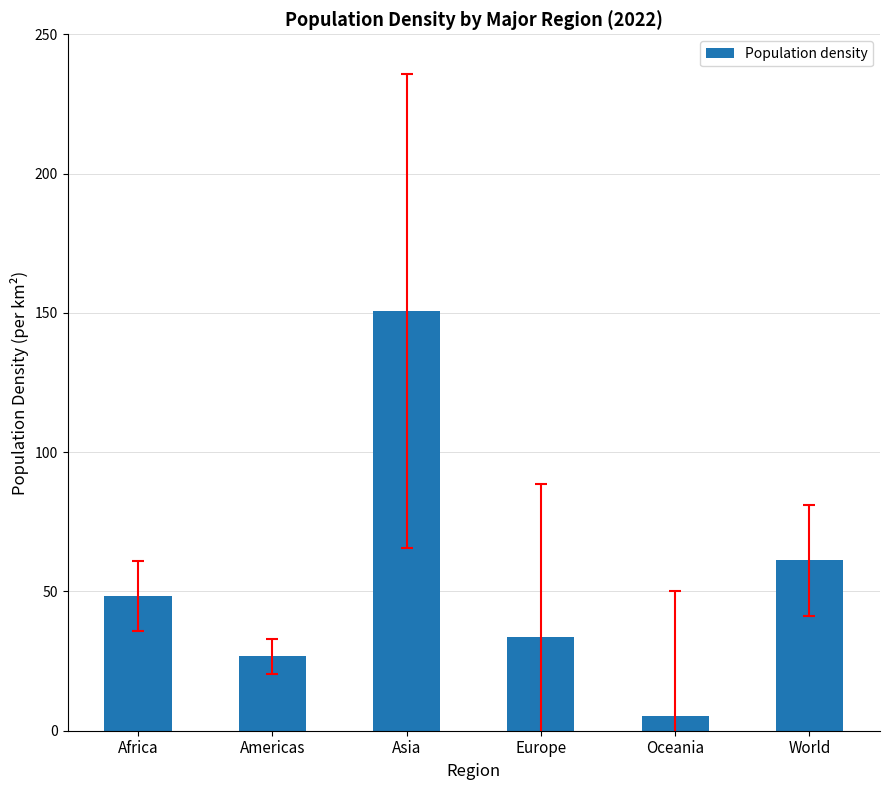

Where does the data first go above 48?

Africa